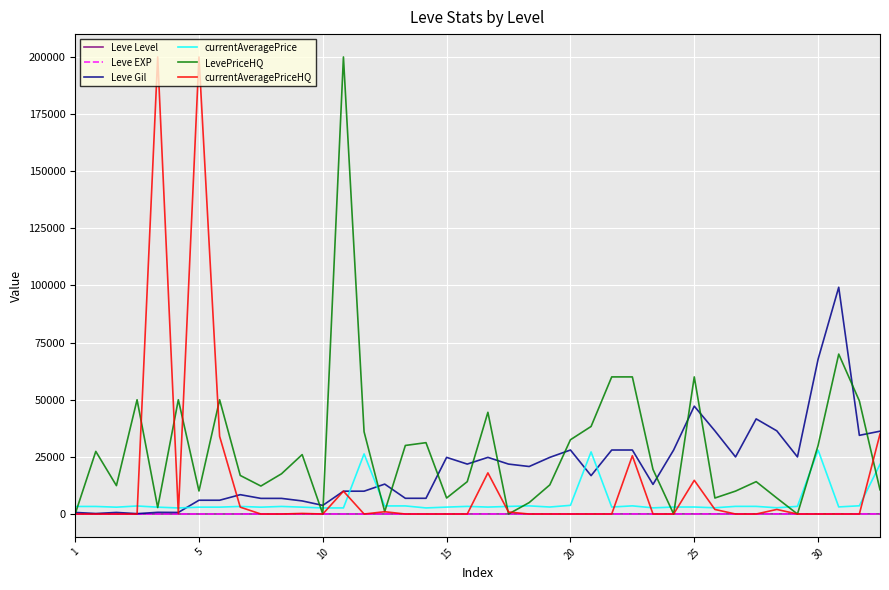

List the series in order of their peak value, lowest first.

Leve Level, Leve EXP, currentAveragePrice, Leve Gil, LevePriceHQ, currentAveragePriceHQ